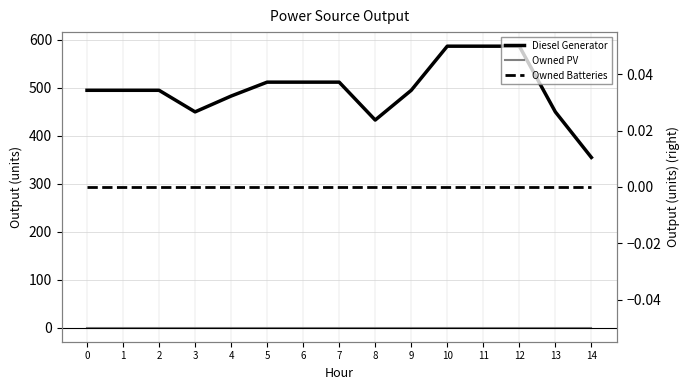

Rank the series at 2 from lowest to highest value.

Owned PV, Owned Batteries, Diesel Generator